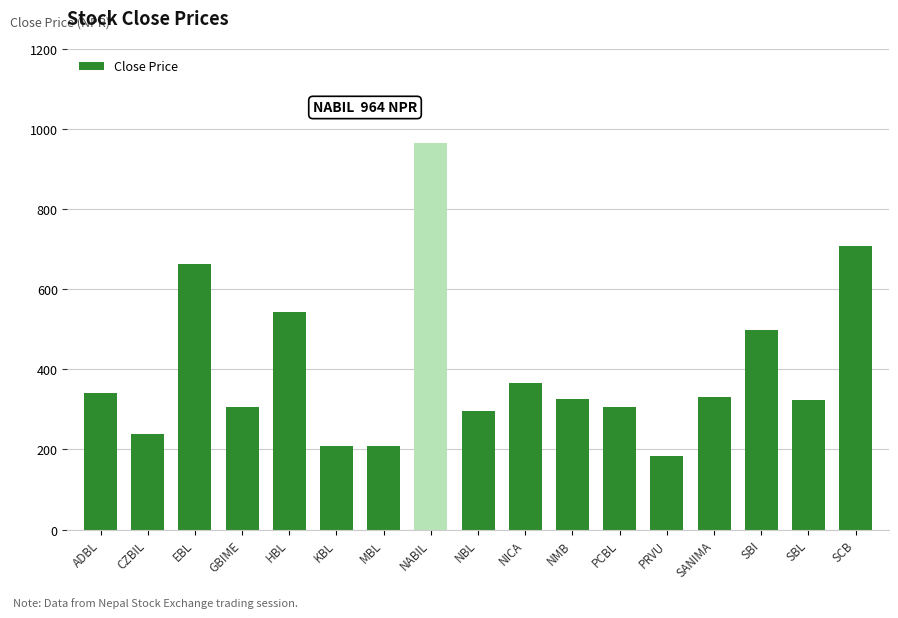

What is the change in value from NABIL to PCBL?

-658